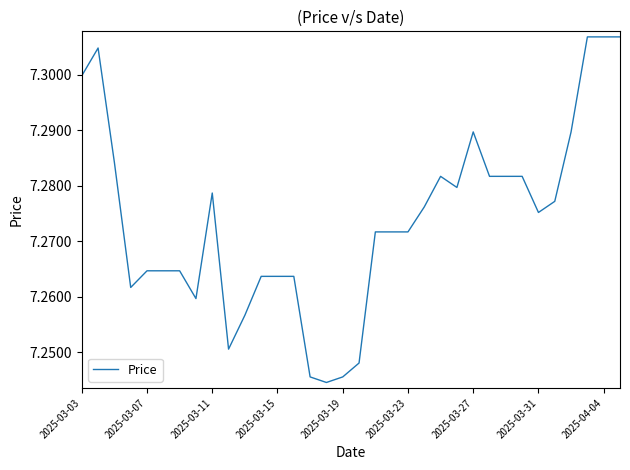

Does the chart have visible grid lines?

No